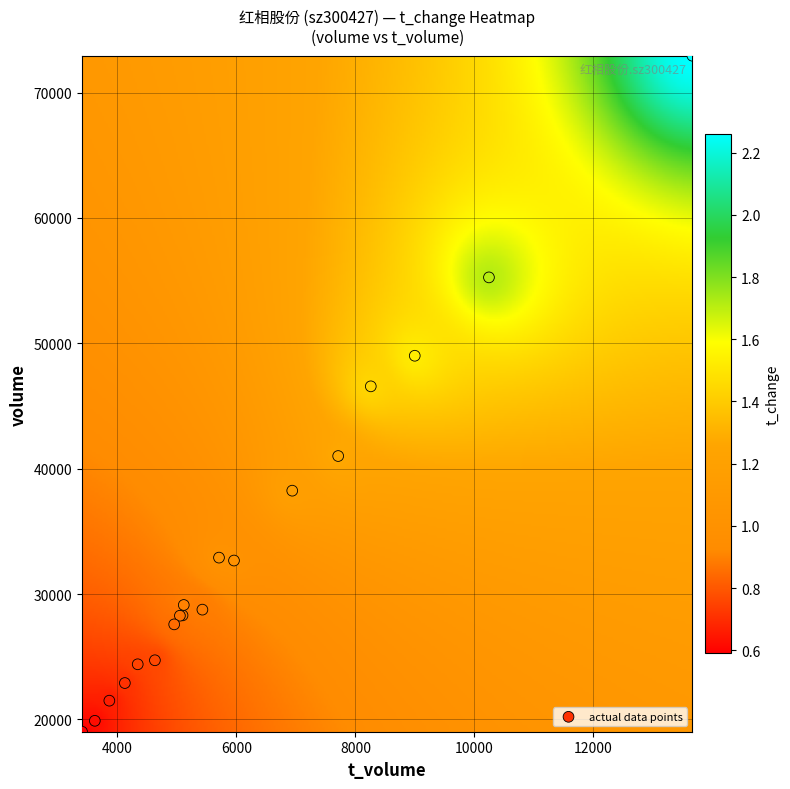

What Y value in the scatter plot is closest to 45982?

46570